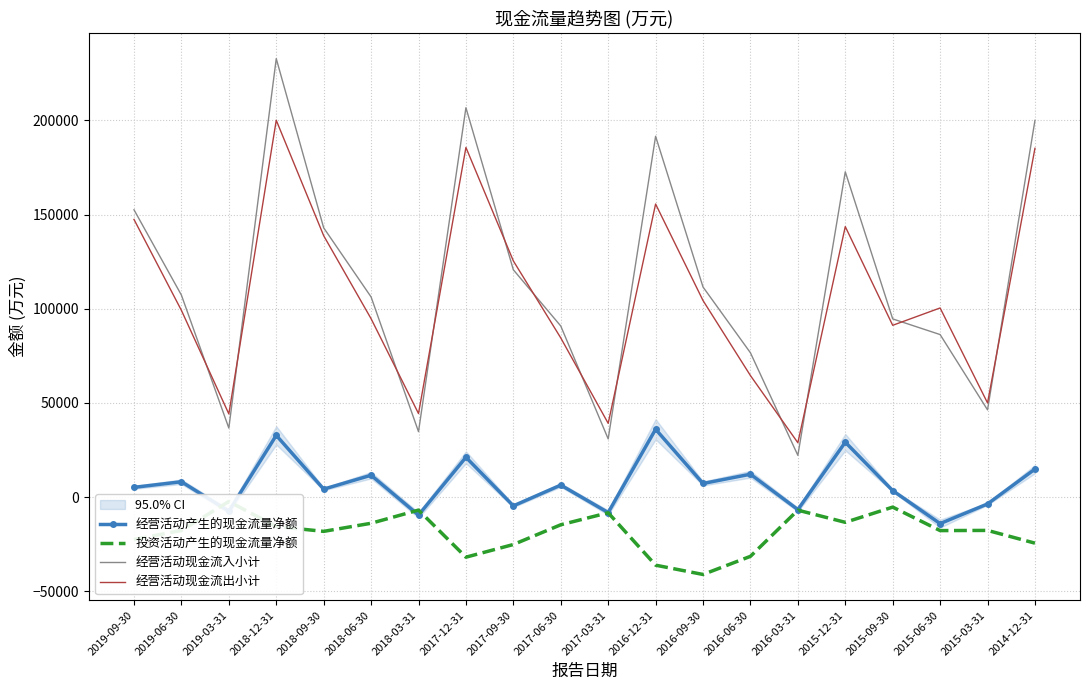

What is the sum of all 投资活动产生的现金流量净额 values?

-372662